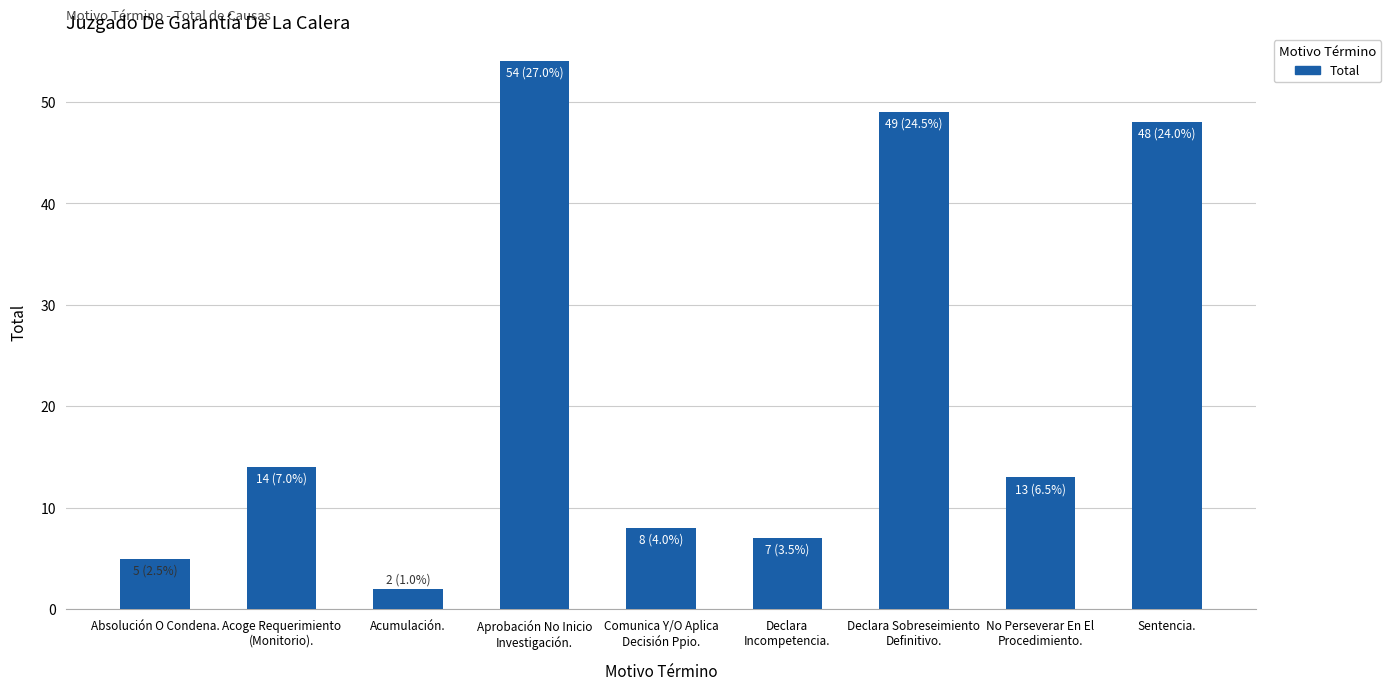

What is the ratio of the value at Sentencia. to the value at Declara
Incompetencia.?

6.9